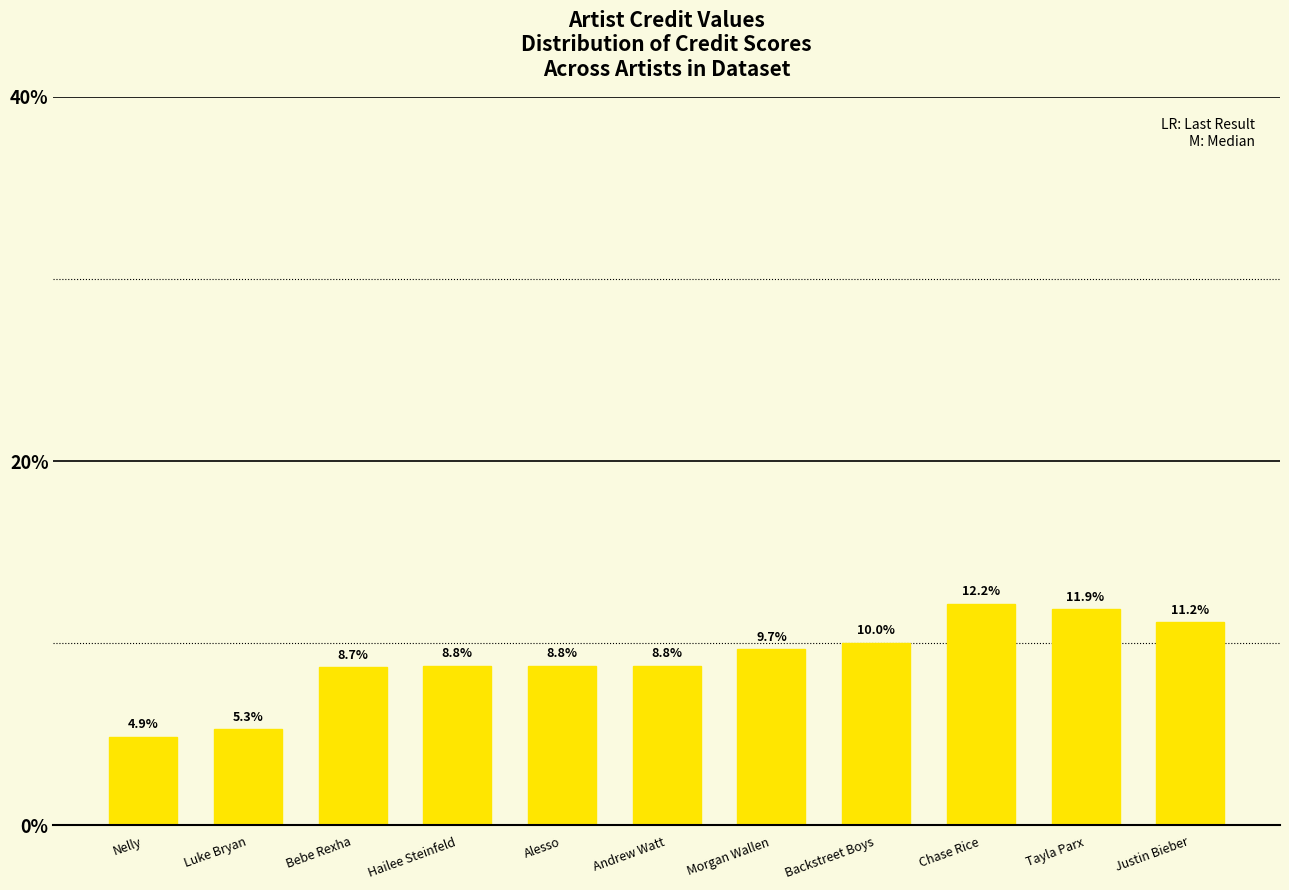

Which has a higher value, Hailee Steinfeld or Justin Bieber?

Justin Bieber